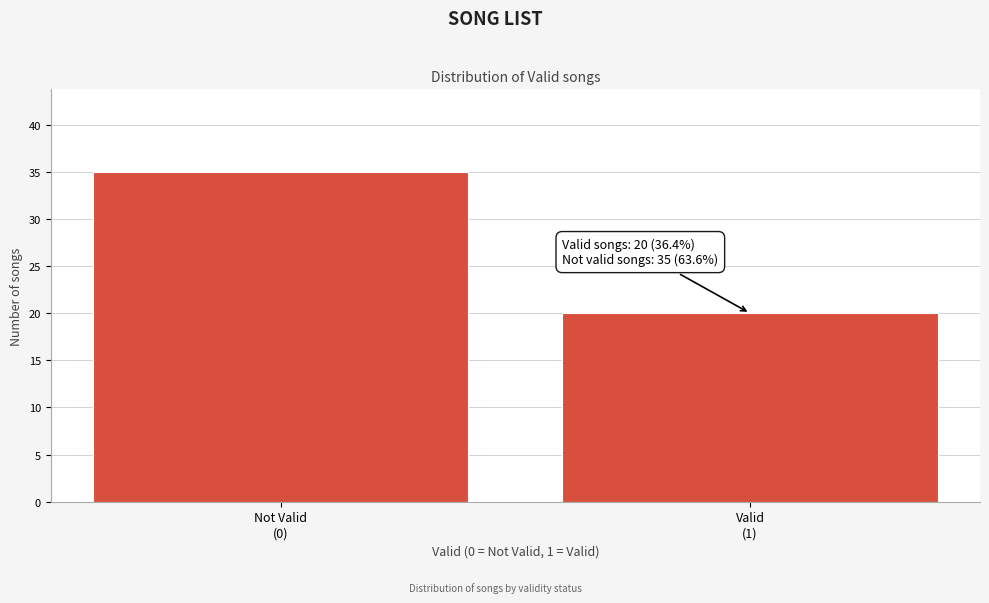

Reading left to right, what are all the values shown in this chart?

35	20